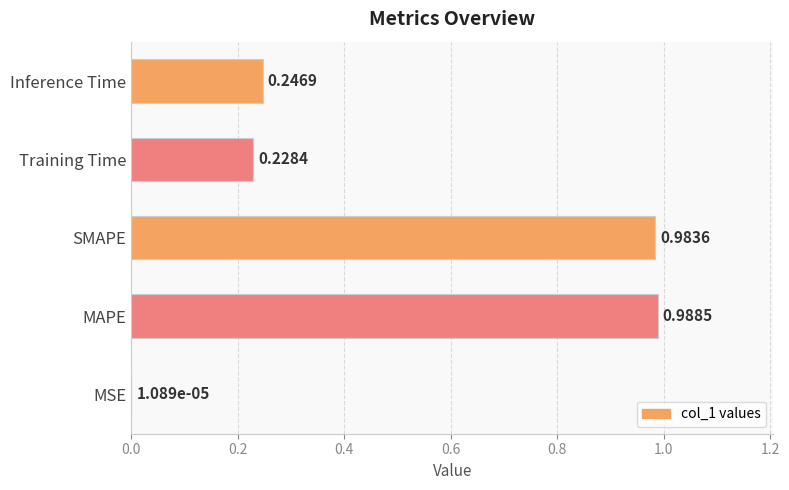

Which label corresponds to the largest value in the chart?

MAPE